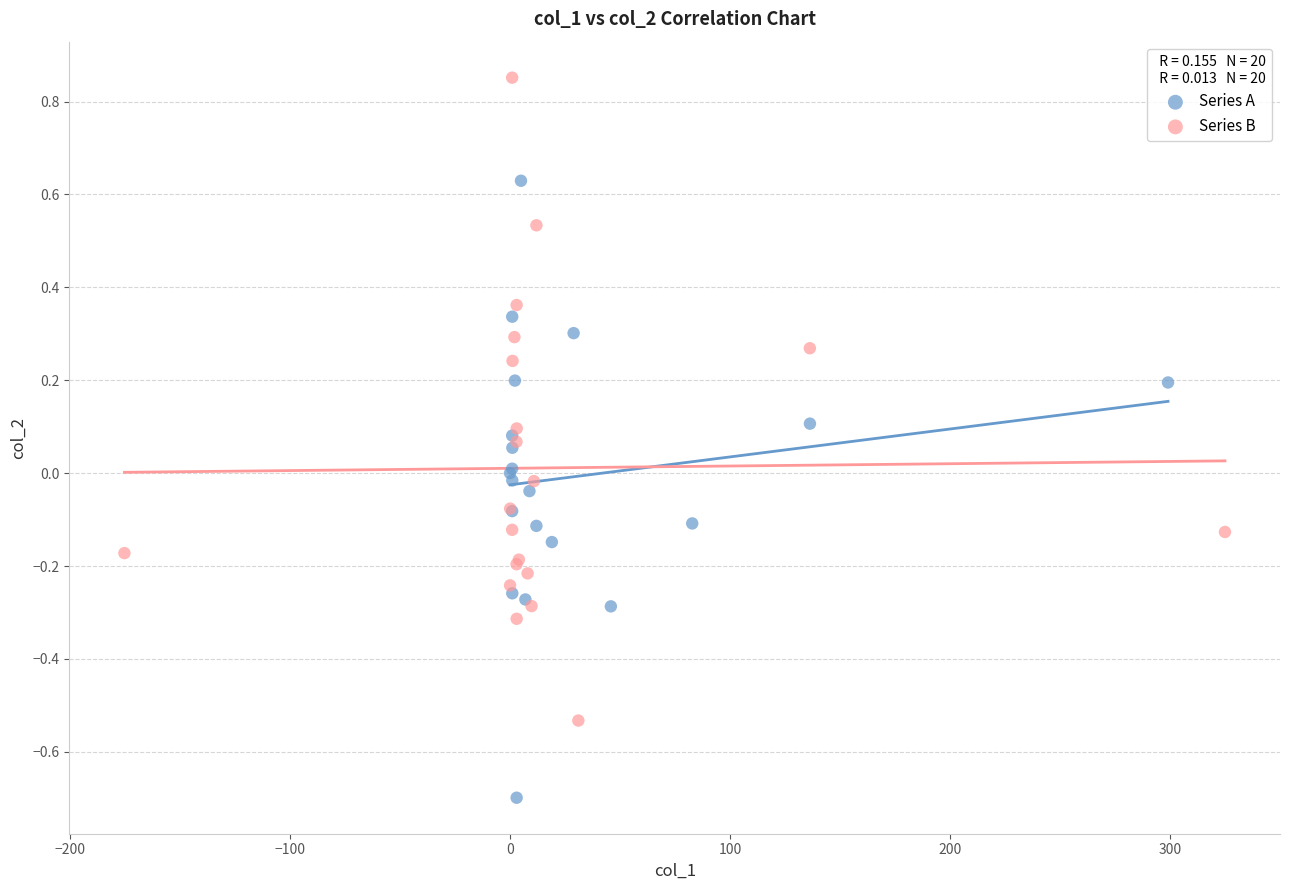

What are all the series names shown in the legend?

Series A, Series B